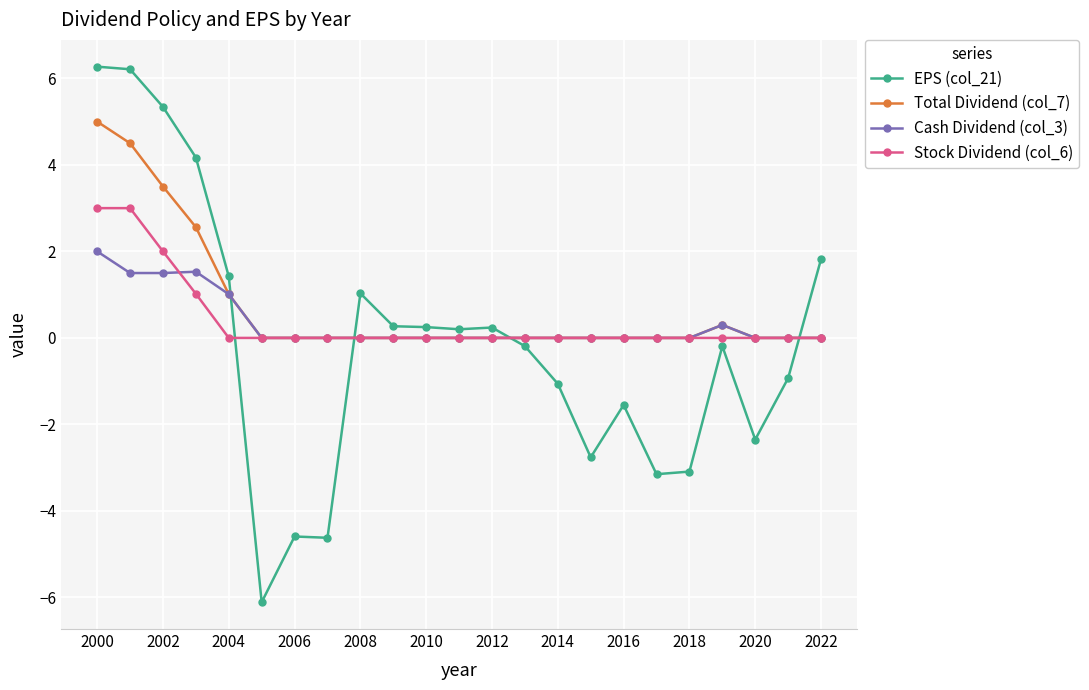

Count the number of data series in this chart.

4